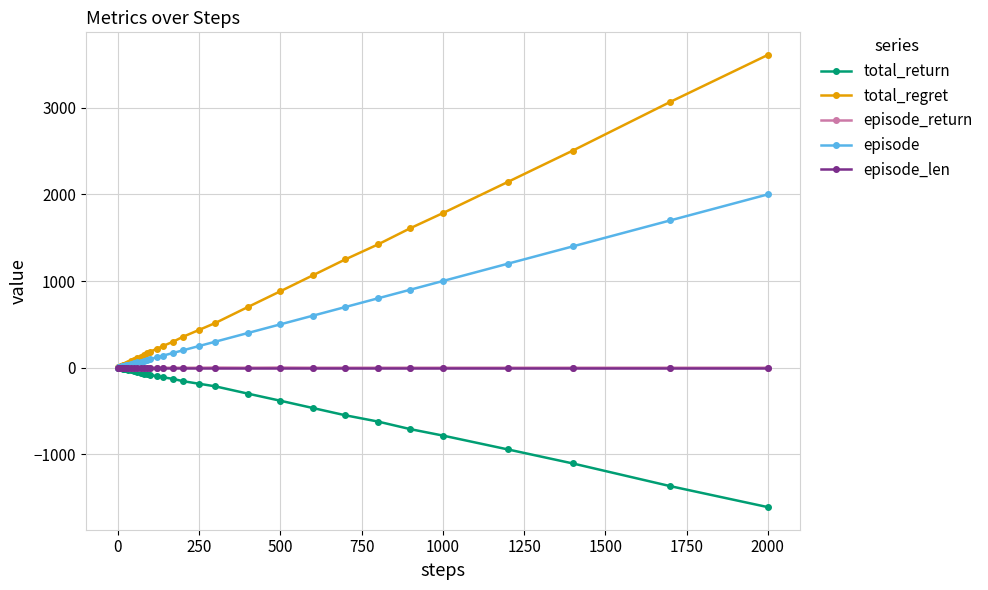

What is the minimum value for total_return?

-1610